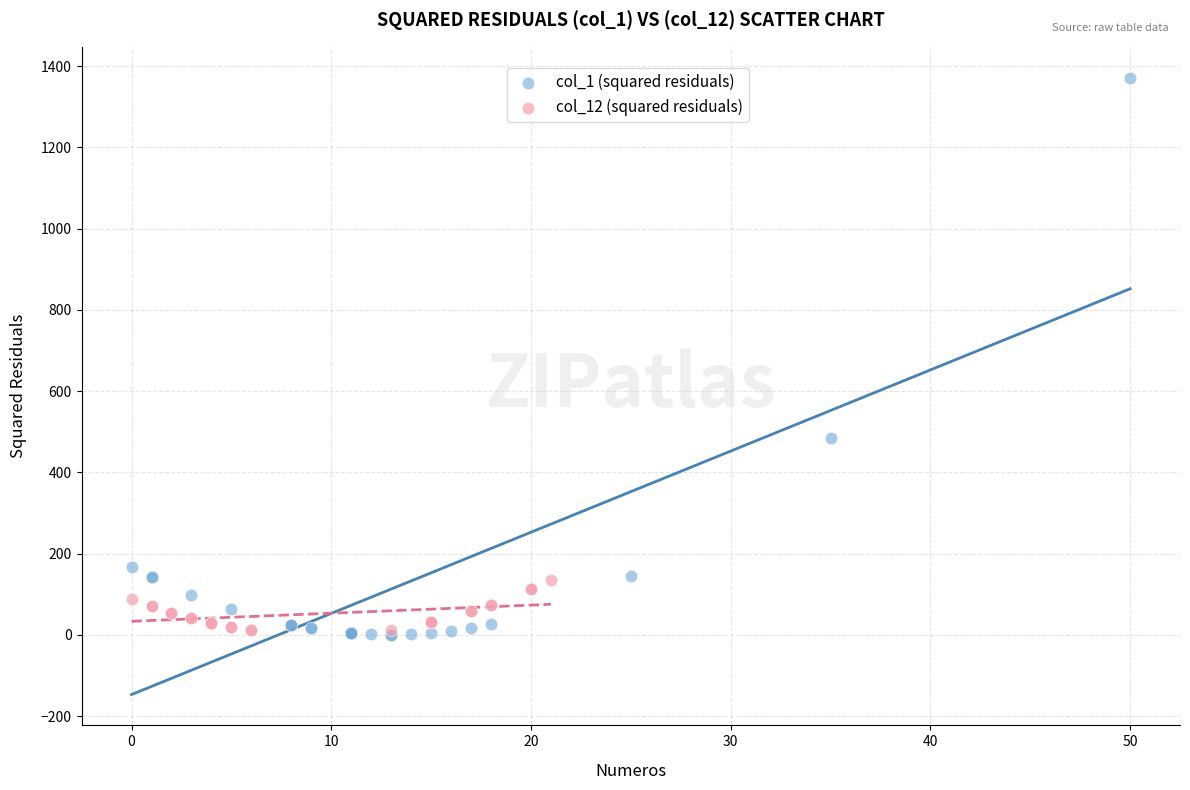

What are all the series names shown in the legend?

col_1 (squared residuals), col_12 (squared residuals)